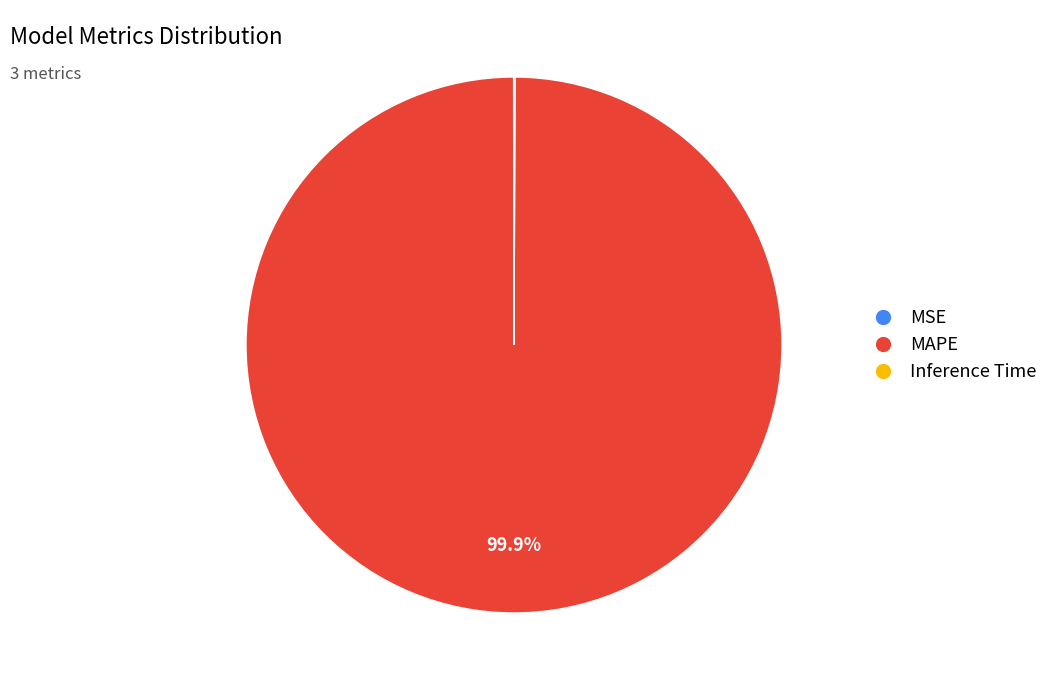

How much of the chart is everything except MAPE?

0.1%